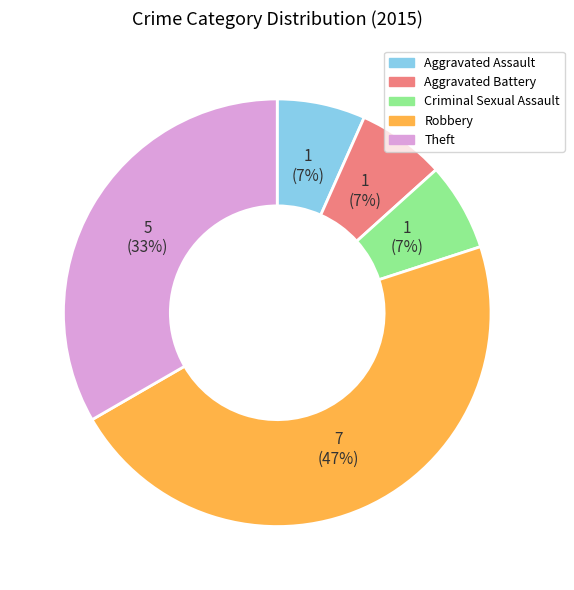

Which category has the biggest portion of the pie?

Robbery